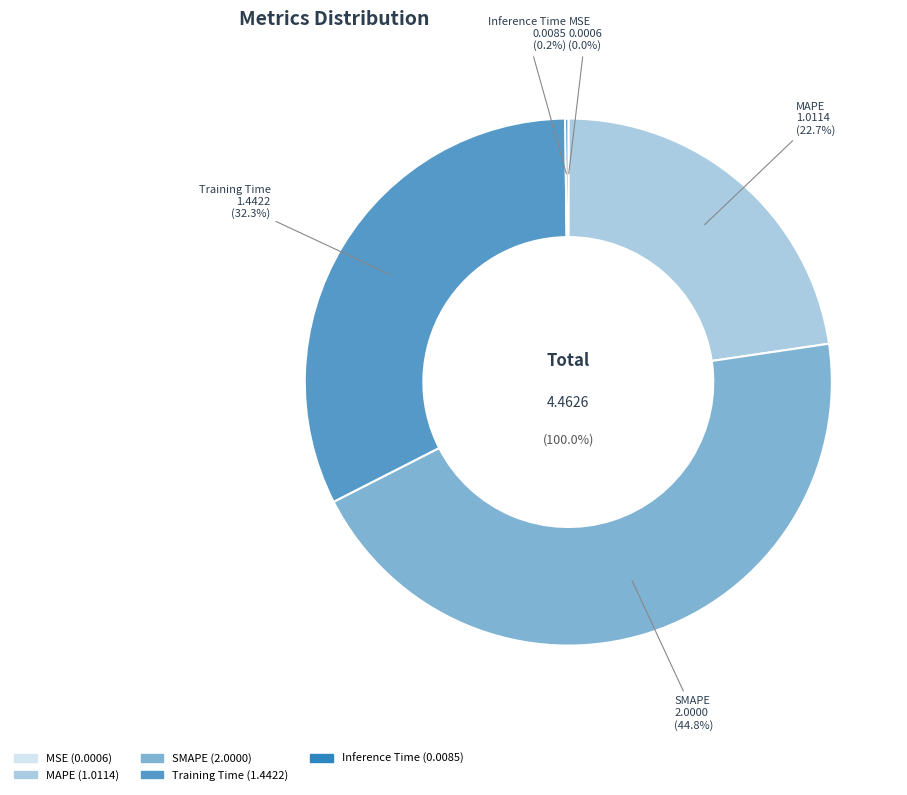

Which category has the smallest portion of the pie?

MSE